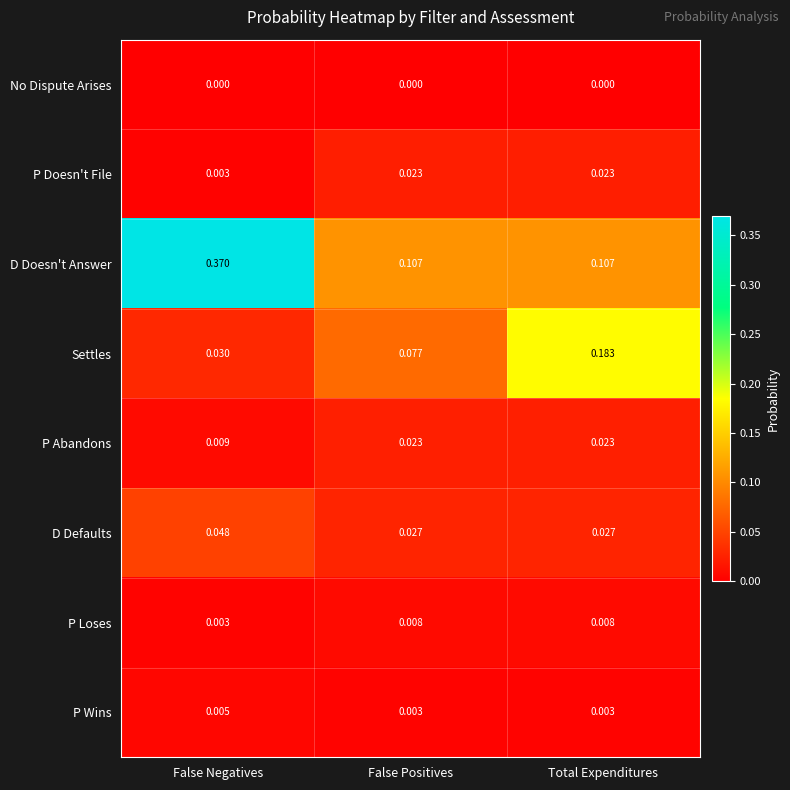

Which series changed the most between False Negatives and Total Expenditures?

D Doesn't Answer